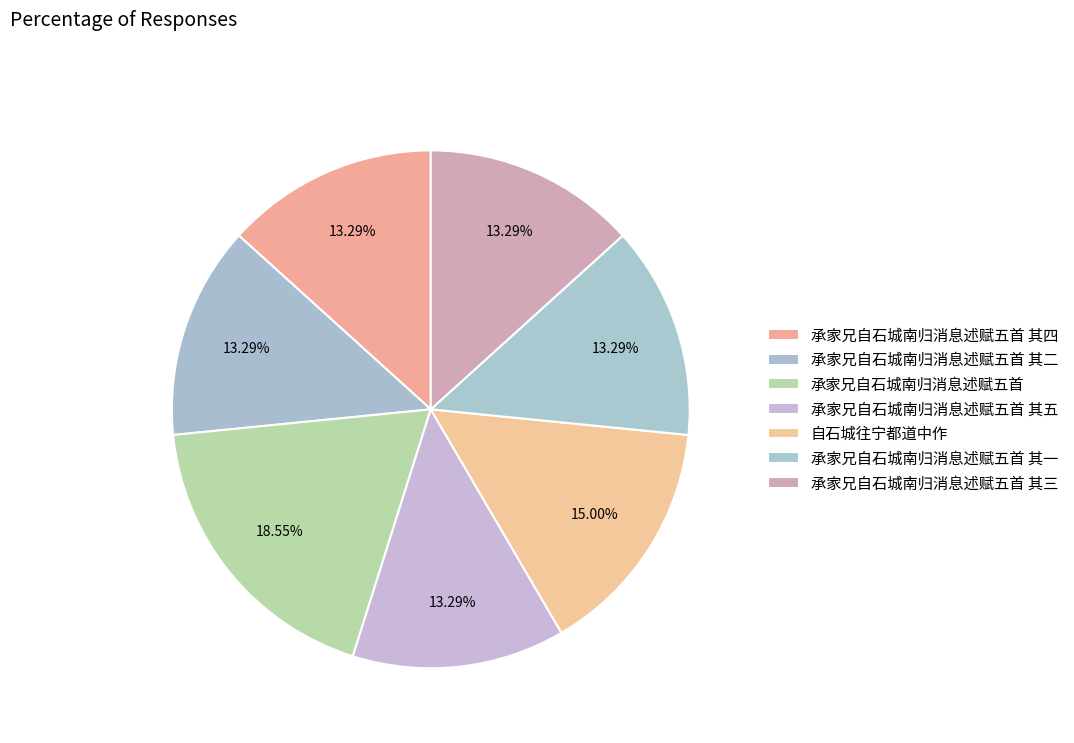

What is the smallest slice in the pie chart?

承家兄自石城南归消息述赋五首 其一